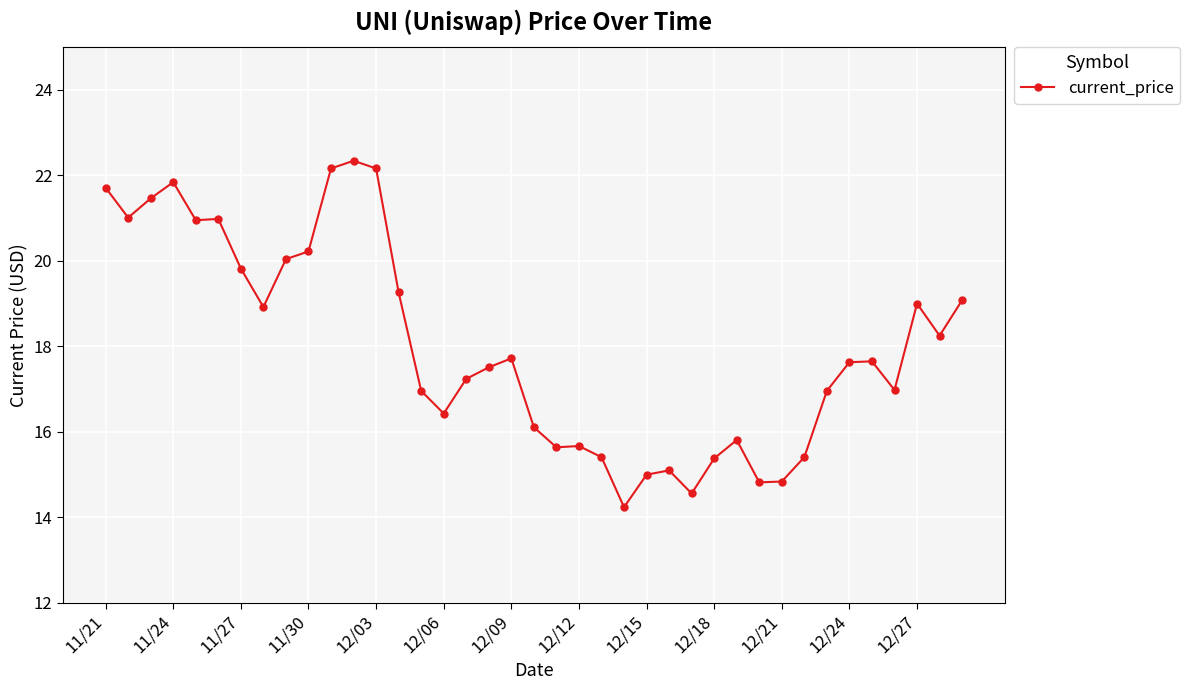

What is the value of the 12th point from the left?

22.3